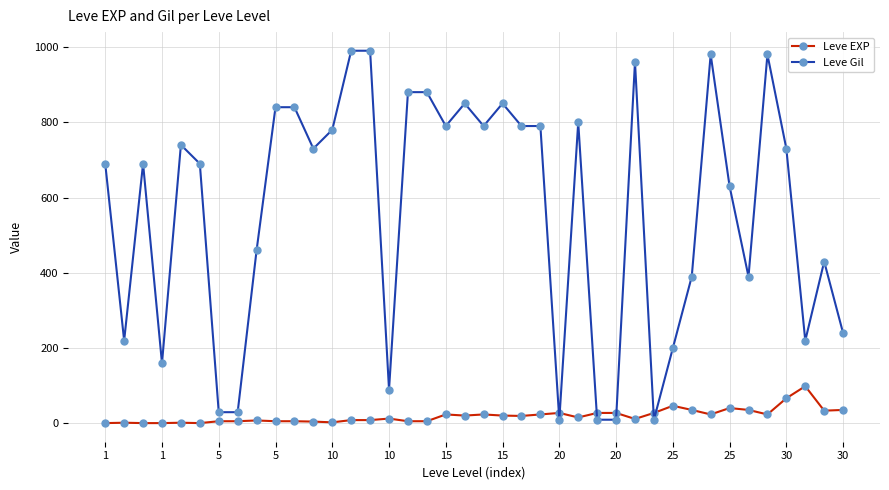

What is the smallest value displayed?

1